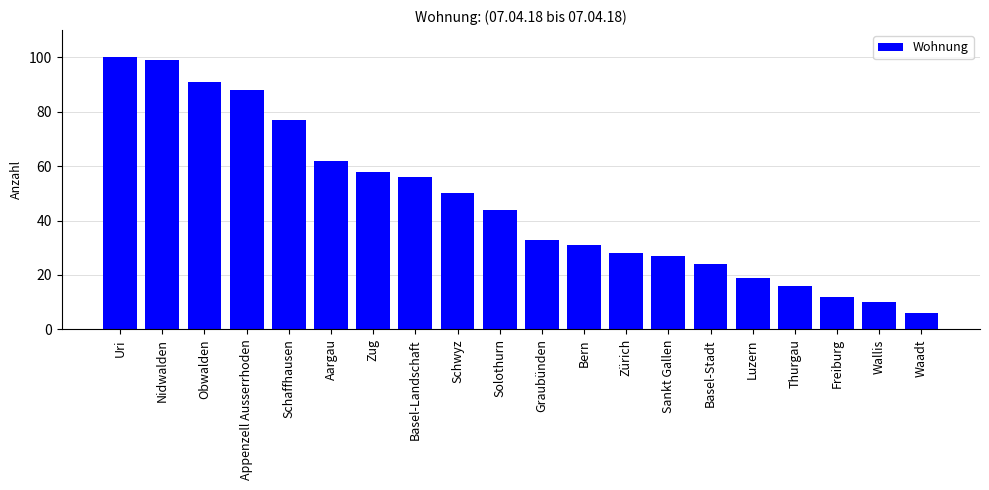

What is the change in value from Zug to Wallis?

-48